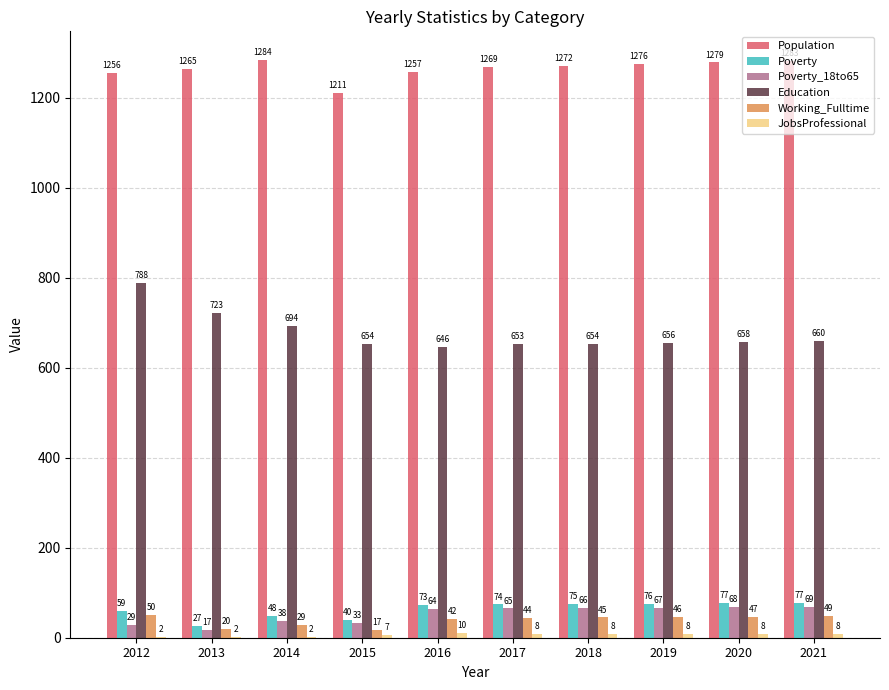

Which series has the widest spread of values?

Education